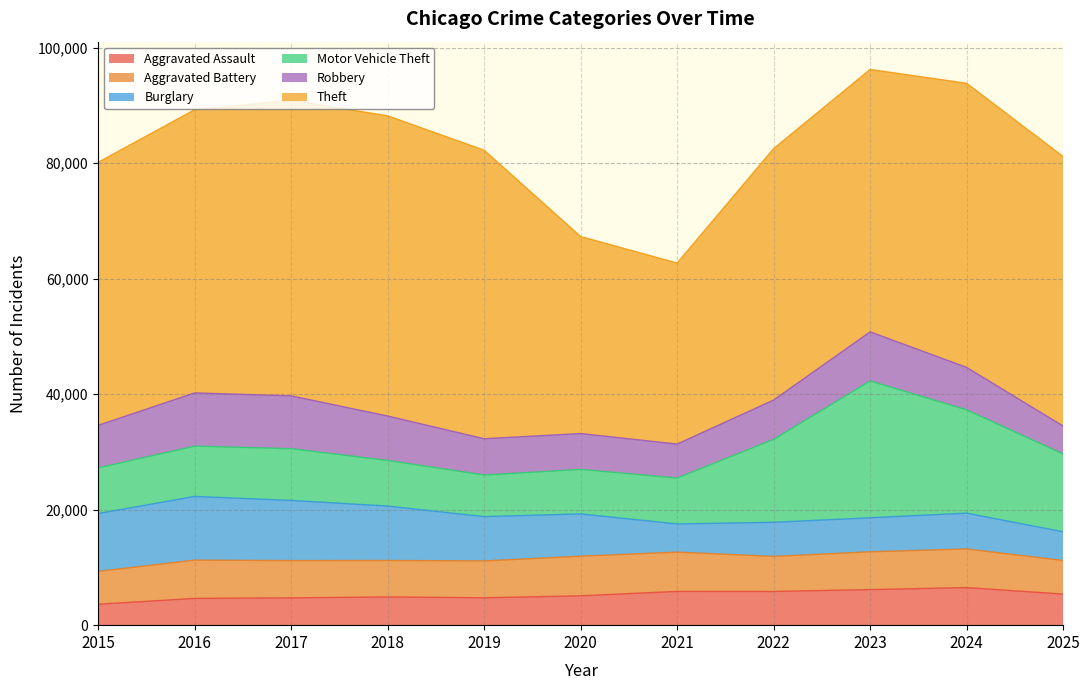

The value of Robbery at 2023 is 8498. True or false?

True